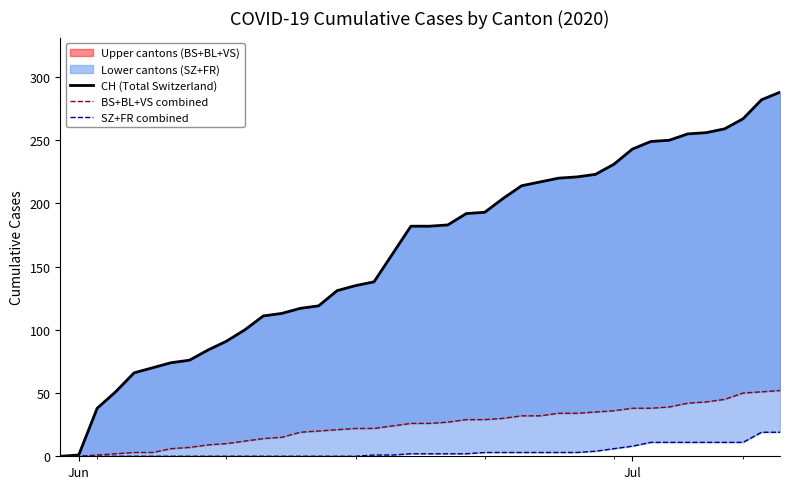

What is the highest value of the CH (Total Switzerland) series?

288